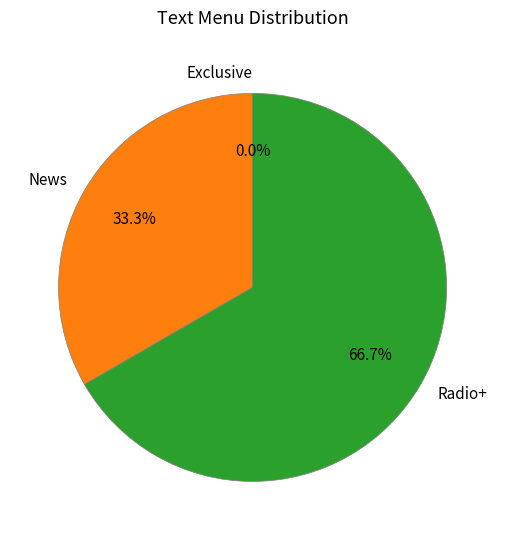

To the nearest percent, what is the difference between the Exclusive and Radio+ slice percentages?

67%